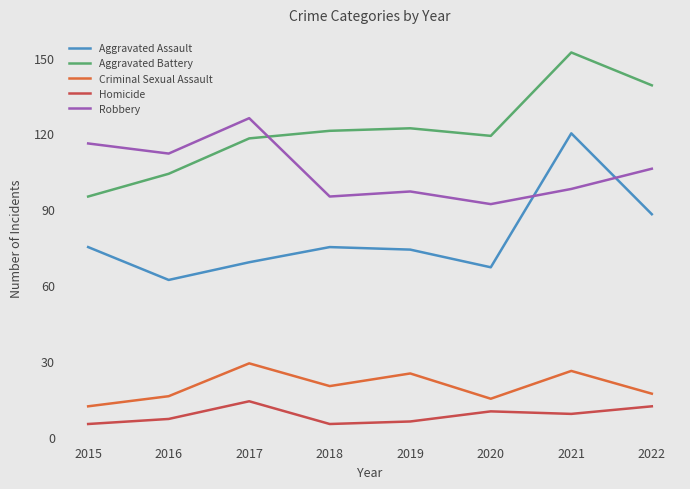

Is this an area chart (filled region under the line)?

No